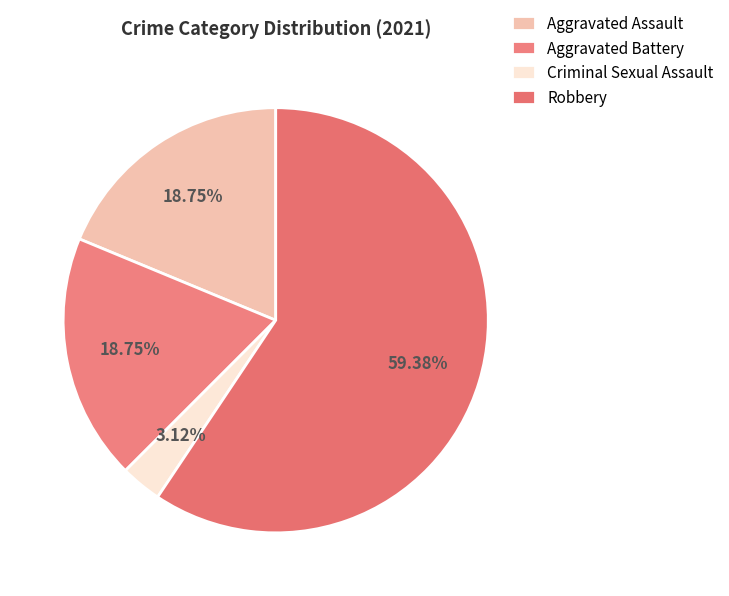

The Aggravated Battery slice represents 9% of the pie. True or false?

False